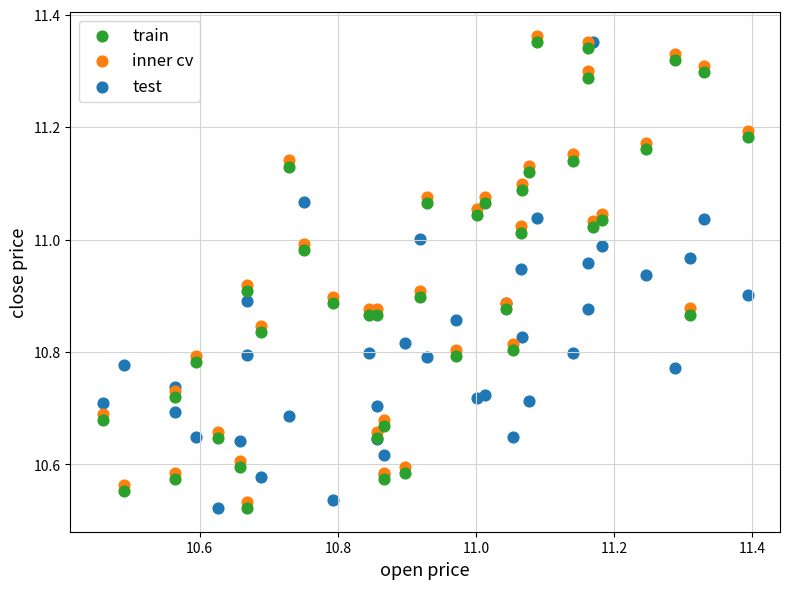

What are all the series names shown in the legend?

train, inner cv, test